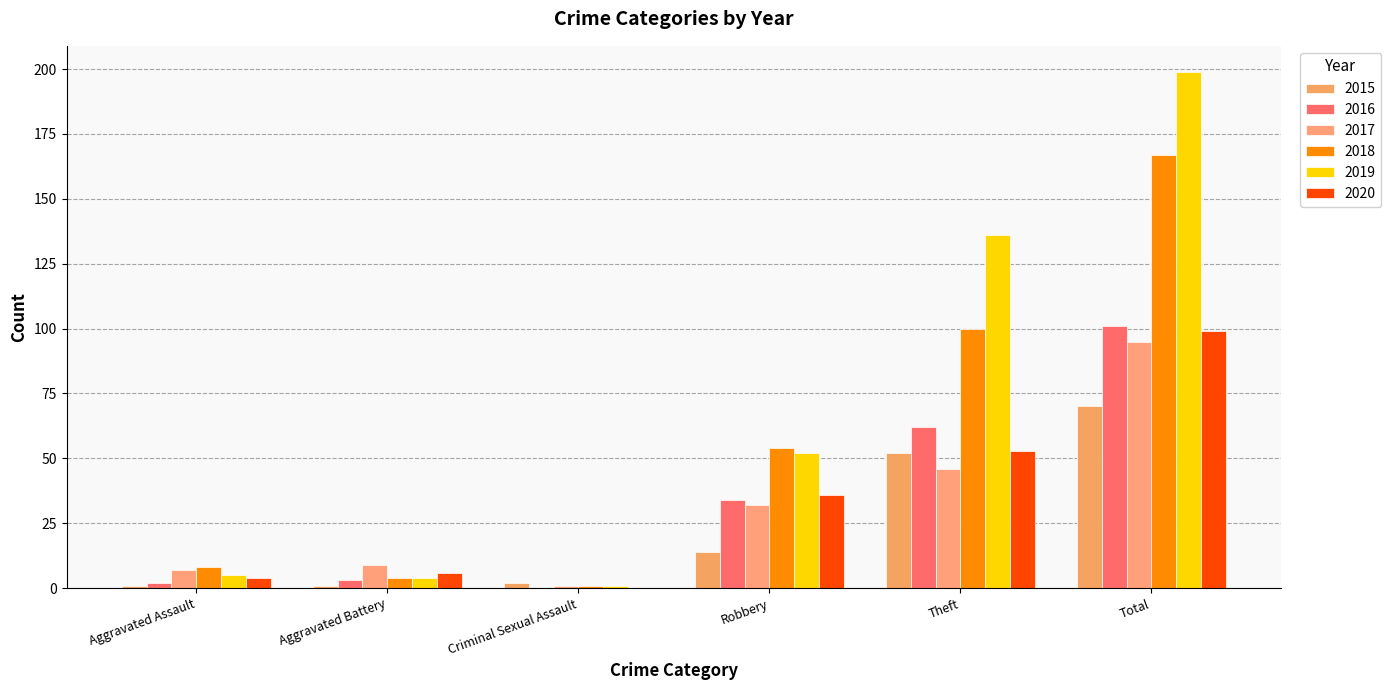

Is the value of 2020 at Criminal Sexual Assault greater than the value of 2017 at Total?

No